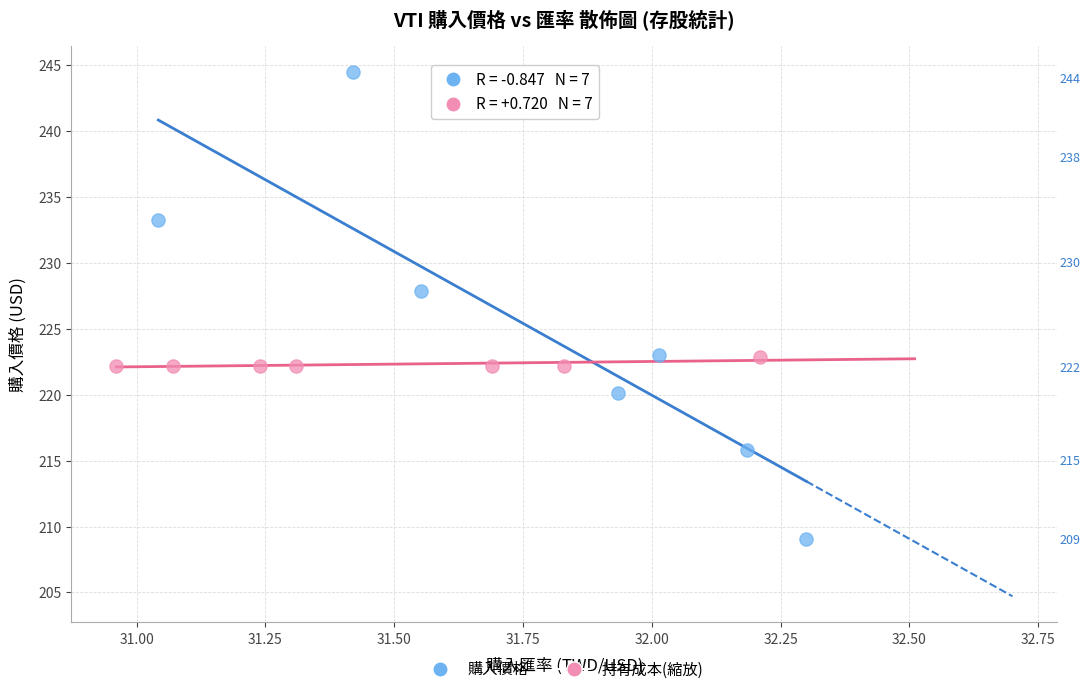

Which series has the largest Y range (max minus min)?

購入價格